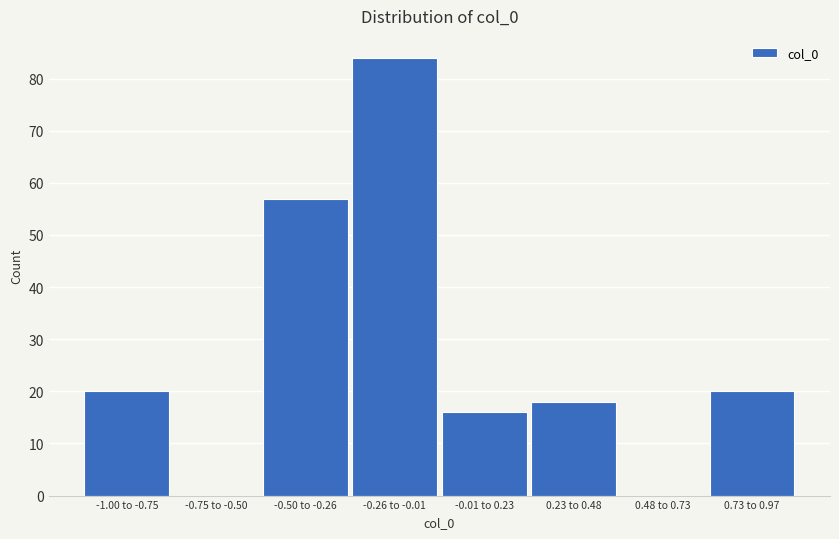

Reading right to left, transcribe all the data shown in this chart.

0.73 to 0.97=20	0.48 to 0.73=0	0.23 to 0.48=18	-0.01 to 0.23=16	-0.26 to -0.01=84	-0.50 to -0.26=57	-0.75 to -0.50=0	-1.00 to -0.75=20